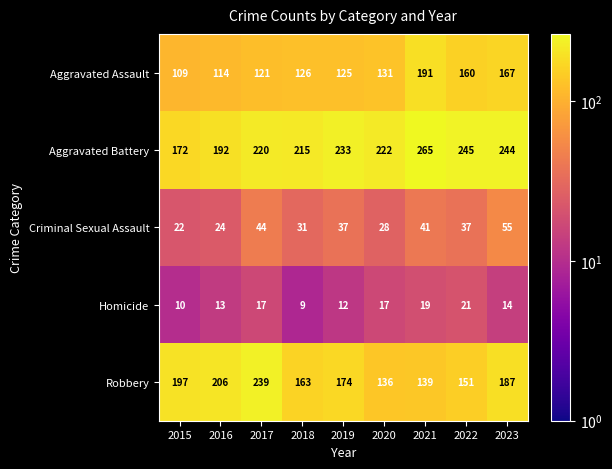

What is the highest value of the Robbery series?

239